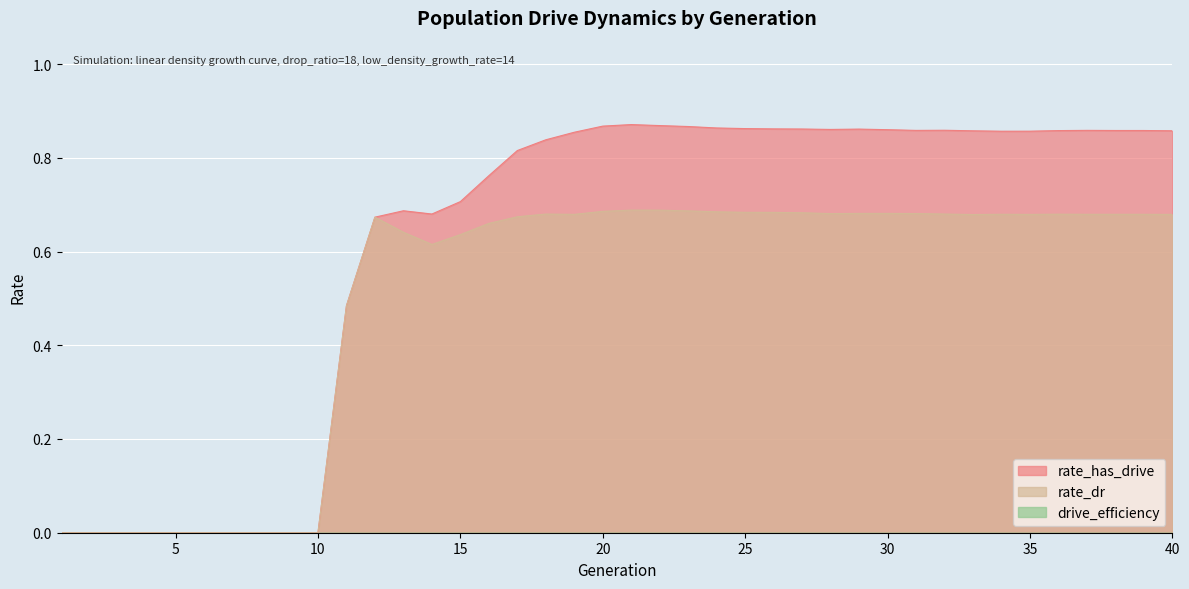

Which category has the highest value across all series?

21